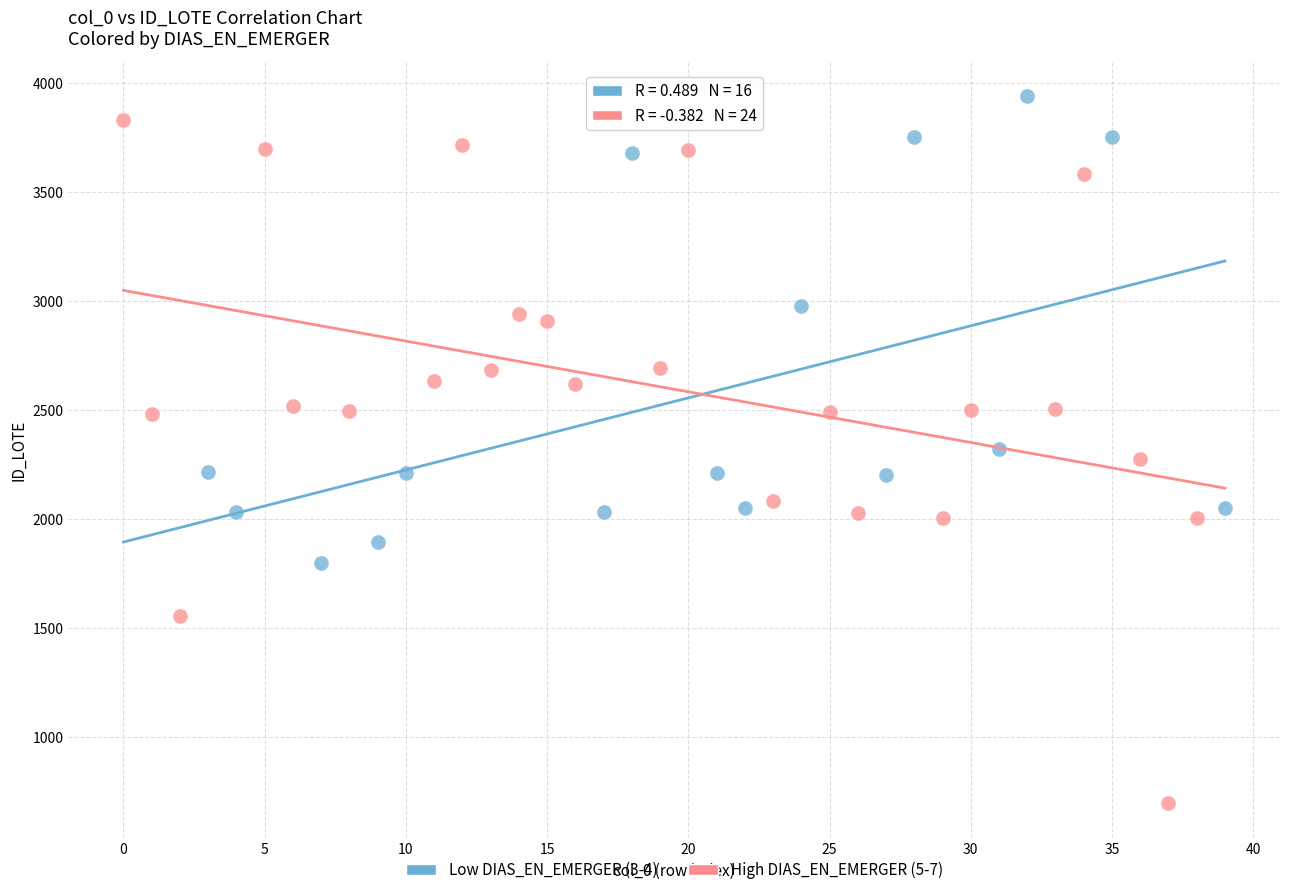

Which series has the largest Y range (max minus min)?

High DIAS_EN_EMERGER (5-7)